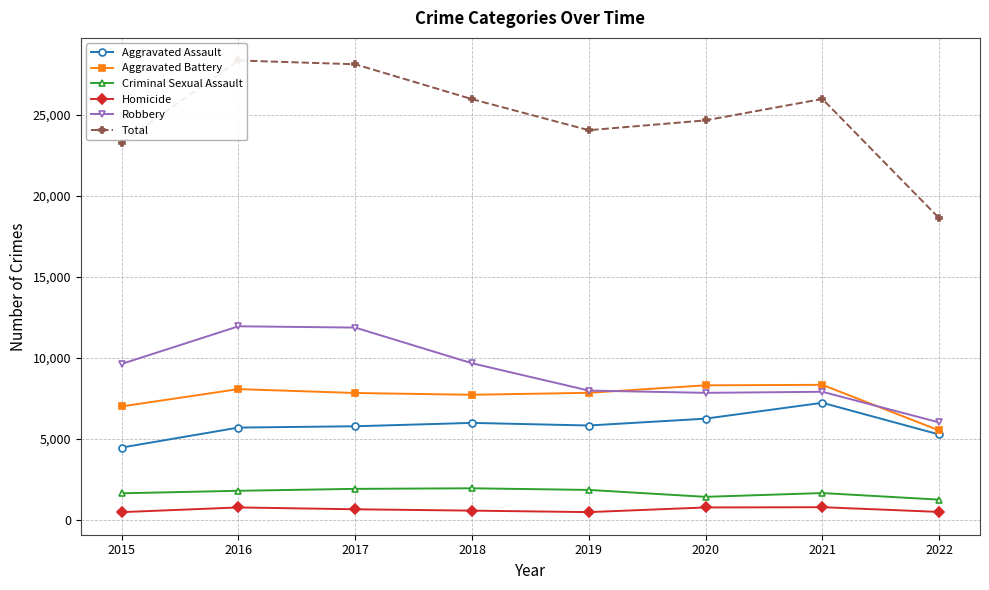

Reading right to left, transcribe all the data shown in this chart.

Aggravated Assault: 5285	7241	6263	5840	6001	5793	5712	4480
Aggravated Battery: 5536	8348	8319	7857	7735	7845	8085	7018
Criminal Sexual Assault: 1267	1673	1440	1866	1967	1932	1813	1659
Homicide: 510	801	785	498	589	672	786	496
Robbery: 6031	7920	7855	7994	9679	11880	11960	9638
Total: 18629	25983	24662	24055	25971	28122	28356	23291